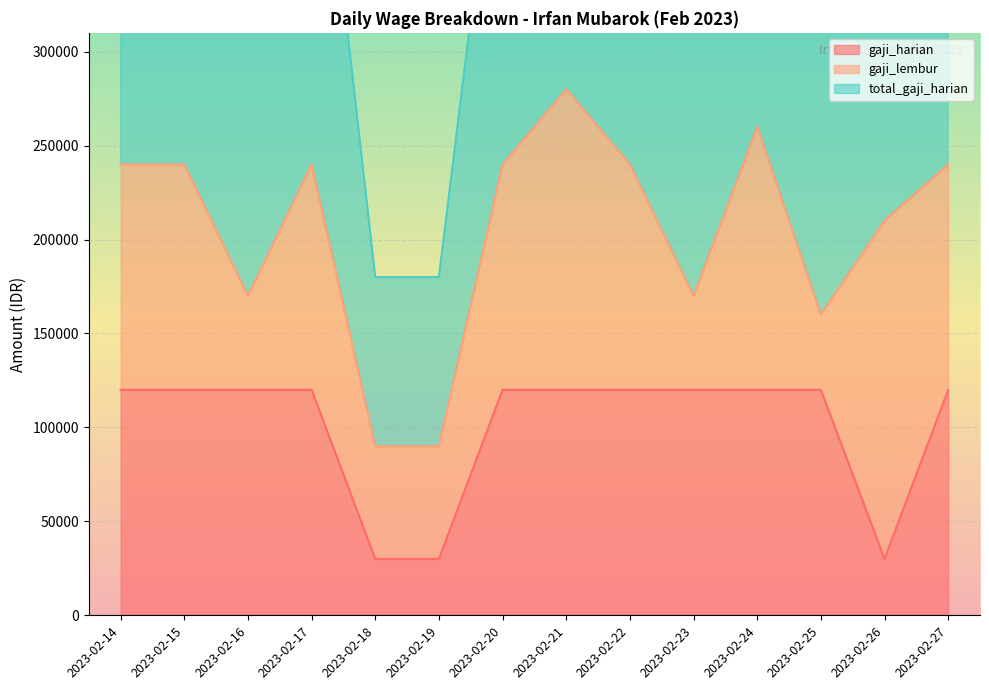

Which series has the largest total across all categories?

total_gaji_harian